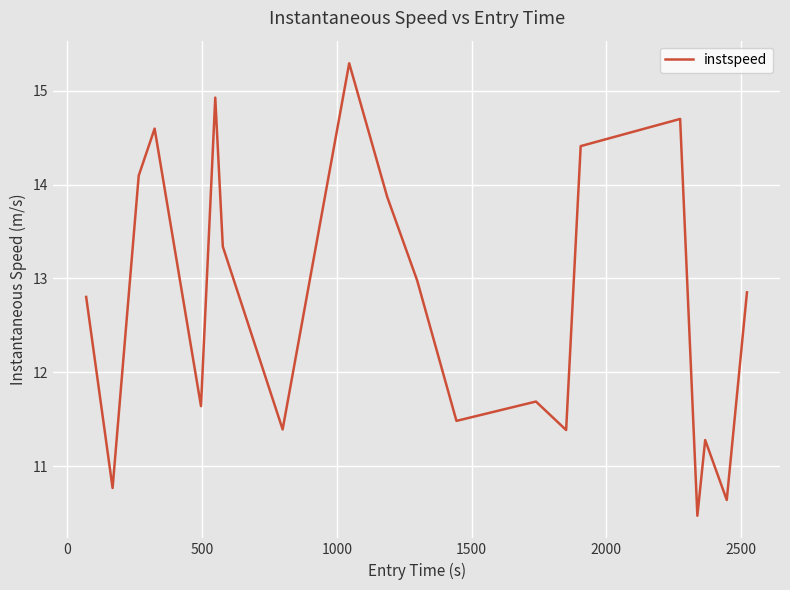

What is the greatest value displayed?

15.3